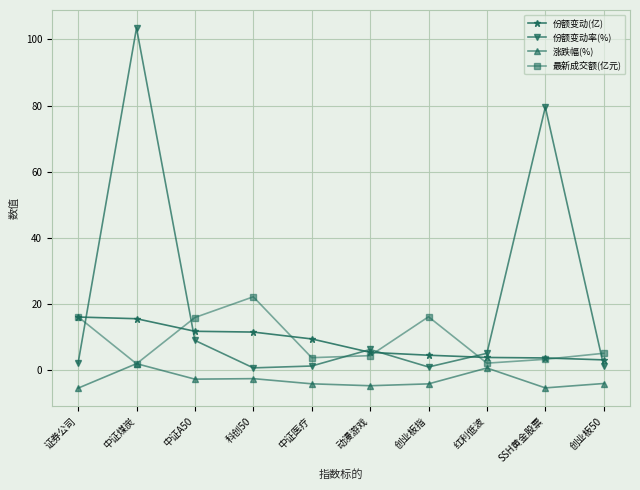

The value of 涨跌幅(%) at 中证煤炭 is 2.0. True or false?

True